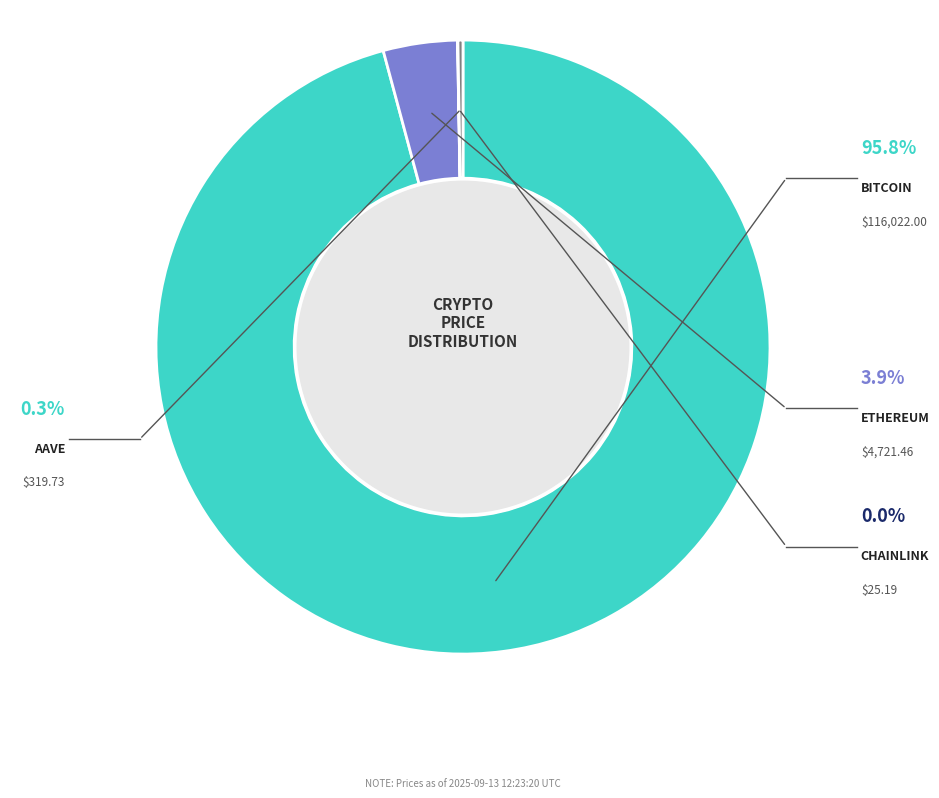

Does any single category account for the majority?

Yes